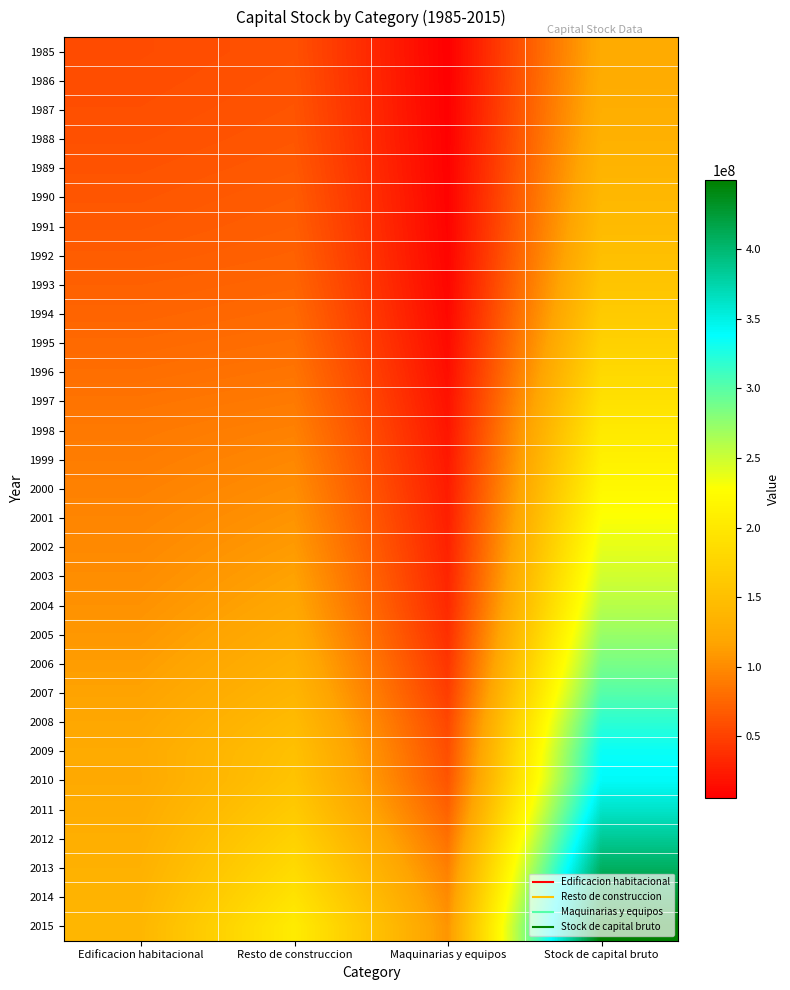

Reading left to right, what are all the values shown in this chart?

1985: Edificacion habitacional=57496920	Resto de construccion=60984532	Maquinarias y equipos=5770045	Stock de capital bruto=124251497
1986: Edificacion habitacional=58499100	Resto de construccion=62045940	Maquinarias y equipos=5915249	Stock de capital bruto=126460289
1987: Edificacion habitacional=59637619	Resto de construccion=63236687	Maquinarias y equipos=6217569	Stock de capital bruto=129091875
1988: Edificacion habitacional=61003526	Resto de construccion=64528018	Maquinarias y equipos=6621295	Stock de capital bruto=132152840
1989: Edificacion habitacional=62675166	Resto de construccion=66198498	Maquinarias y equipos=7304810	Stock de capital bruto=136178474
1990: Edificacion habitacional=64367849	Resto de construccion=68212448	Maquinarias y equipos=7925206	Stock de capital bruto=140505503
1991: Edificacion habitacional=66177763	Resto de construccion=69944017	Maquinarias y equipos=8534394	Stock de capital bruto=144656174
1992: Edificacion habitacional=68597560	Resto de construccion=72043435	Maquinarias y equipos=9452729	Stock de capital bruto=150093724
1993: Edificacion habitacional=71641786	Resto de construccion=74695394	Maquinarias y equipos=10616294	Stock de capital bruto=156953474
1994: Edificacion habitacional=74255285	Resto de construccion=77691598	Maquinarias y equipos=11944822	Stock de capital bruto=163891705
1995: Edificacion habitacional=77391497	Resto de construccion=80830094	Maquinarias y equipos=13841983	Stock de capital bruto=172063575
1996: Edificacion habitacional=80676005	Resto de construccion=84806447	Maquinarias y equipos=15987548	Stock de capital bruto=181470000
1997: Edificacion habitacional=84557697	Resto de construccion=88758933	Maquinarias y equipos=18554756	Stock de capital bruto=191871386
1998: Edificacion habitacional=88080706	Resto de construccion=93296729	Maquinarias y equipos=21104921	Stock de capital bruto=202482356
1999: Edificacion habitacional=90606960	Resto de construccion=97568486	Maquinarias y equipos=22836137	Stock de capital bruto=211011583
2000: Edificacion habitacional=93387486	Resto de construccion=101638729	Maquinarias y equipos=25007464	Stock de capital bruto=220033678
2001: Edificacion habitacional=96130008	Resto de construccion=106017710	Maquinarias y equipos=27154684	Stock de capital bruto=229302402
2002: Edificacion habitacional=98858402	Resto de construccion=110531561	Maquinarias y equipos=29206773	Stock de capital bruto=238596736
2003: Edificacion habitacional=101538921	Resto de construccion=115583293	Maquinarias y equipos=31299093	Stock de capital bruto=248421307
2004: Edificacion habitacional=104728328	Resto de construccion=120423428	Maquinarias y equipos=33988065	Stock de capital bruto=259139821
2005: Edificacion habitacional=108301415	Resto de construccion=125908453	Maquinarias y equipos=38288320	Stock de capital bruto=272498189
2006: Edificacion habitacional=112079137	Resto de construccion=131479038	Maquinarias y equipos=42645575	Stock de capital bruto=286203749
2007: Edificacion habitacional=116244335	Resto de construccion=137452586	Maquinarias y equipos=47658985	Stock de capital bruto=301355906
2008: Edificacion habitacional=120478006	Resto de construccion=144701395	Maquinarias y equipos=54299506	Stock de capital bruto=319478907
2009: Edificacion habitacional=124136362	Resto de construccion=151389709	Maquinarias y equipos=58982910	Stock de capital bruto=334508980
2010: Edificacion habitacional=123178789	Resto de construccion=154844271	Maquinarias y equipos=63448781	Stock de capital bruto=341471841
2011: Edificacion habitacional=126375470	Resto de construccion=163151007	Maquinarias y equipos=72072139	Stock de capital bruto=361598615
2012: Edificacion habitacional=129484861	Resto de construccion=172846537	Maquinarias y equipos=82229062	Stock de capital bruto=384560461
2013: Edificacion habitacional=132379345	Resto de construccion=183070259	Maquinarias y equipos=91946070	Stock de capital bruto=407395674
2014: Edificacion habitacional=135572349	Resto de construccion=193780066	Maquinarias y equipos=99654949	Stock de capital bruto=429007363
2015: Edificacion habitacional=138763384	Resto de construccion=204819112	Maquinarias y equipos=106170412	Stock de capital bruto=449752908